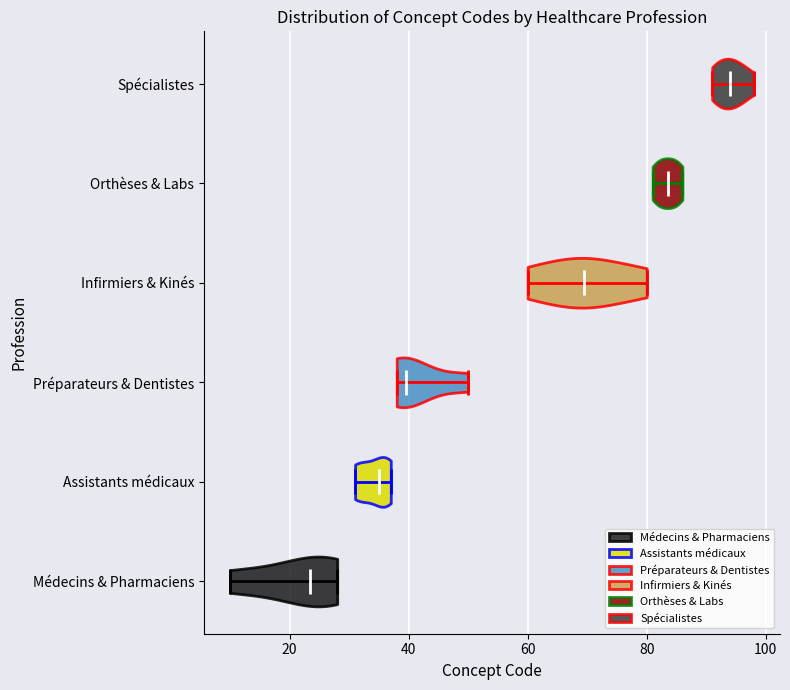

Reading bottom to top, read every violin against the x-axis: where its median line is, and the lowest and highest points it reaches. The values are not printed on the chart, so give them approximately, as read against the axis.

Médecins & Pharmaciens: median line 24, lowest point 10, highest point 28
Assistants médicaux: median line 36, lowest point 32, highest point 38
Préparateurs & Dentistes: median line 40, lowest point 38, highest point 50
Infirmiers & Kinés: median line 70, lowest point 60, highest point 80
Orthèses & Labs: median line 84, lowest point 82, highest point 86
Spécialistes: median line 94, lowest point 92, highest point 98